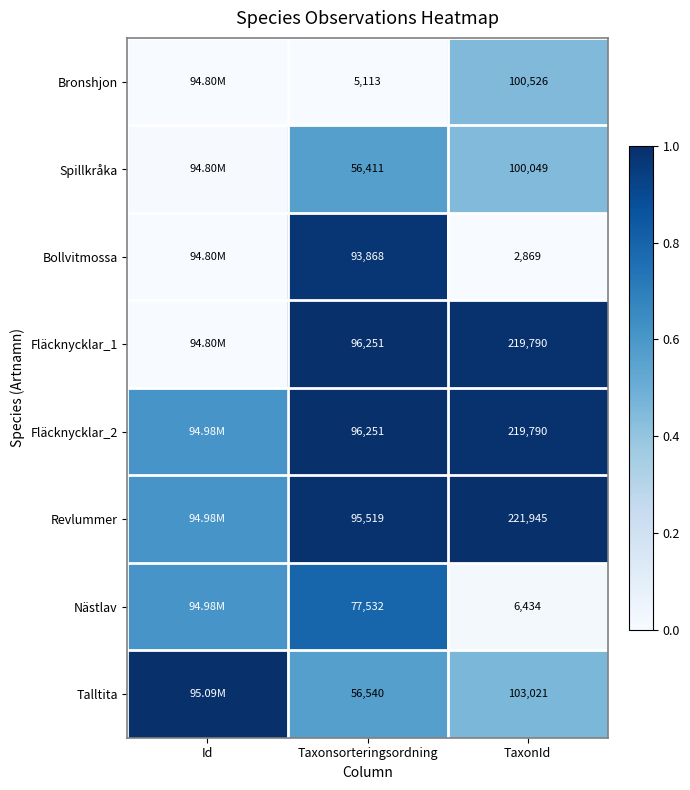

Is the value of Spillkråka at TaxonId greater than the value of Bollvitmossa at Taxonsorteringsordning?

Yes